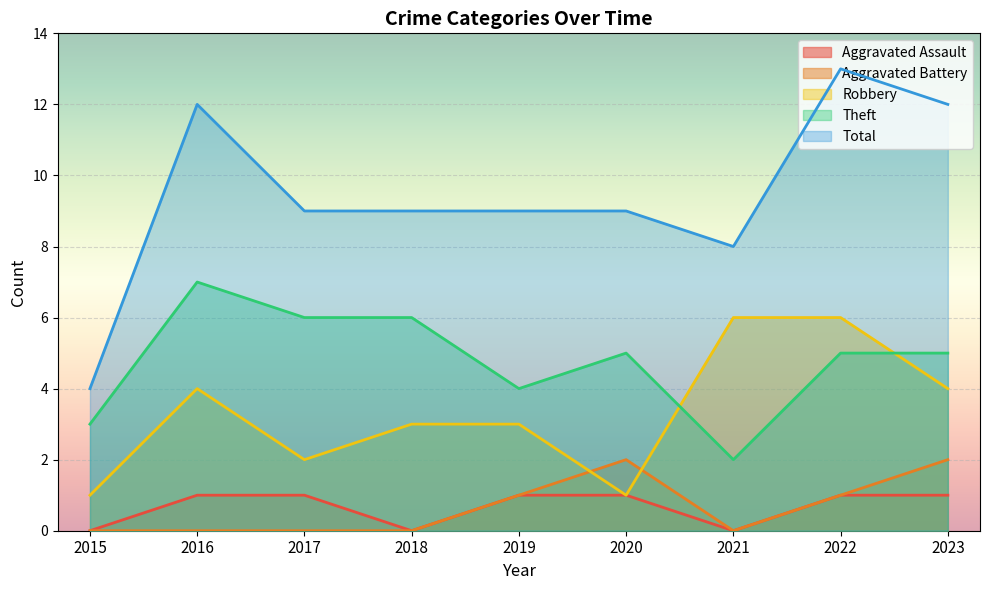

In Aggravated Assault, how many points are lower than both neighbors (excluding endpoints)?

2